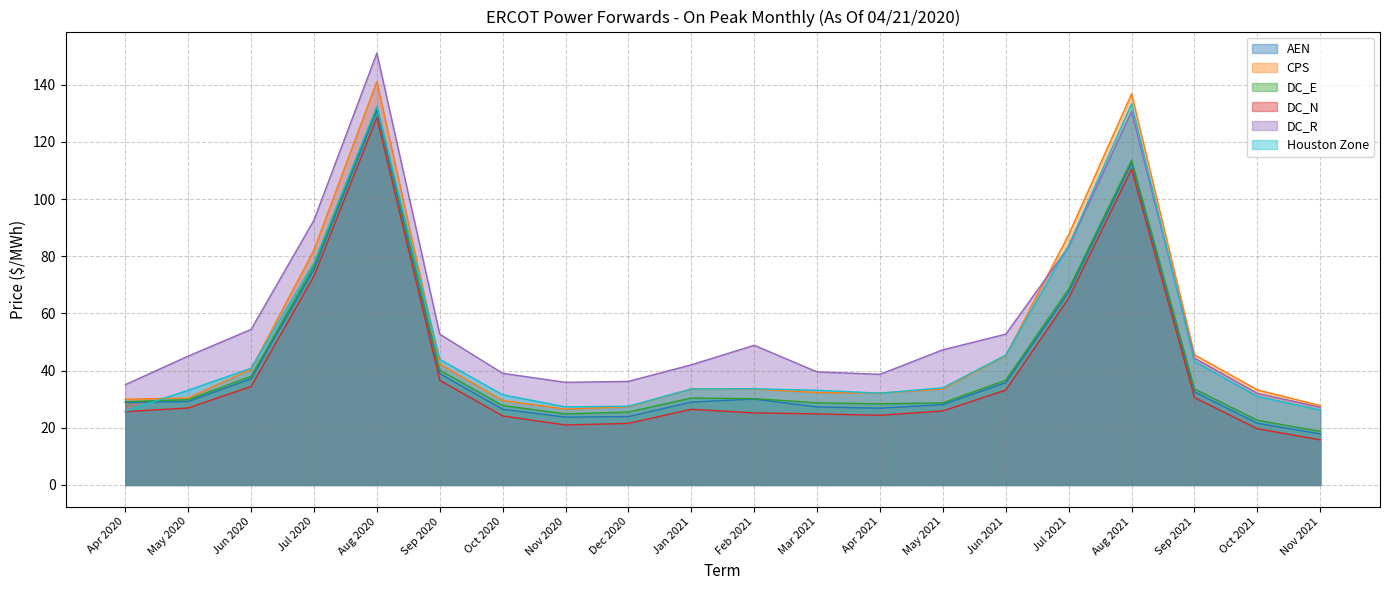

At which label is CPS closest to 83?

Jul 2020